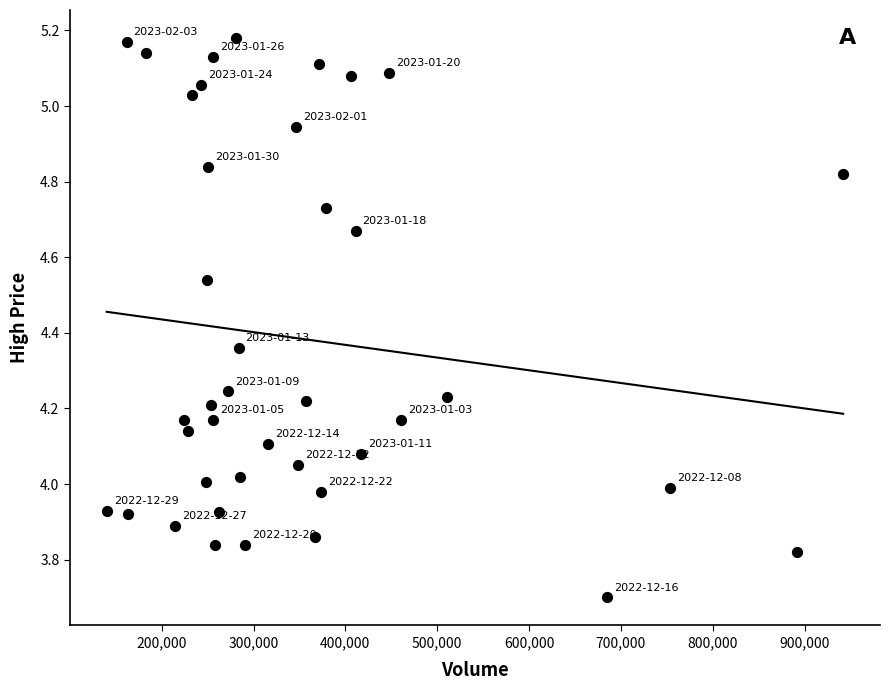

What is the range of Y values (max minus min)?

1.5